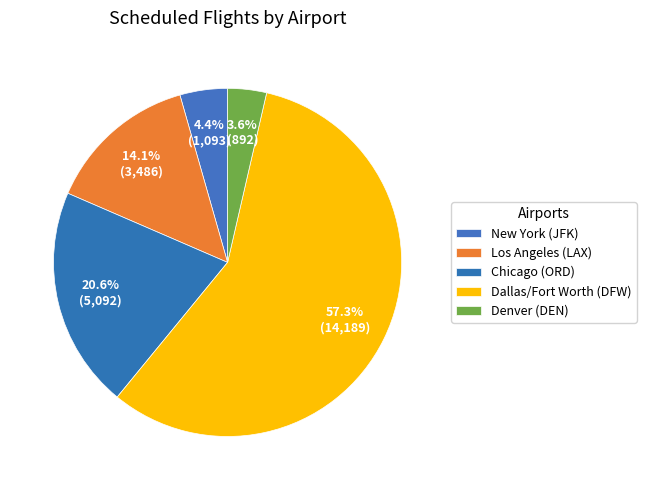

What is the majority slice?

Dallas/Fort Worth (DFW)